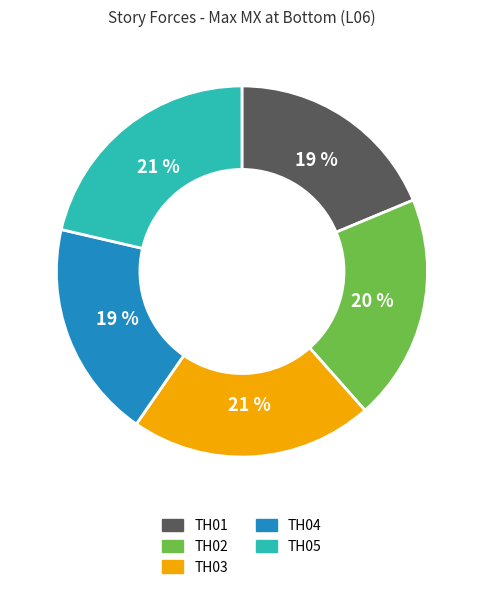

Which has a higher value, TH04 or TH03?

TH03